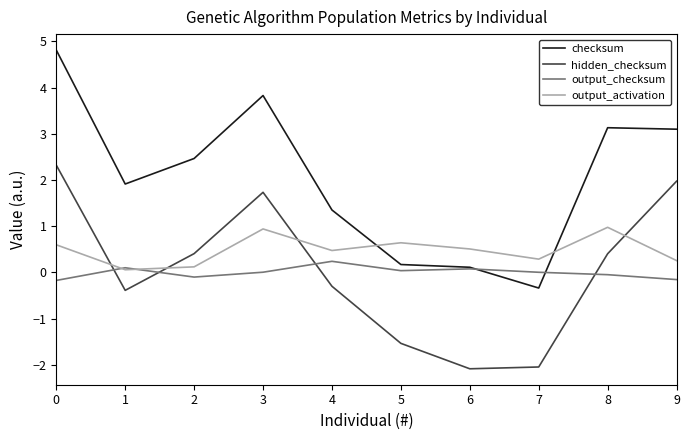

The checksum series shows 3.1 at 9. True or false?

True